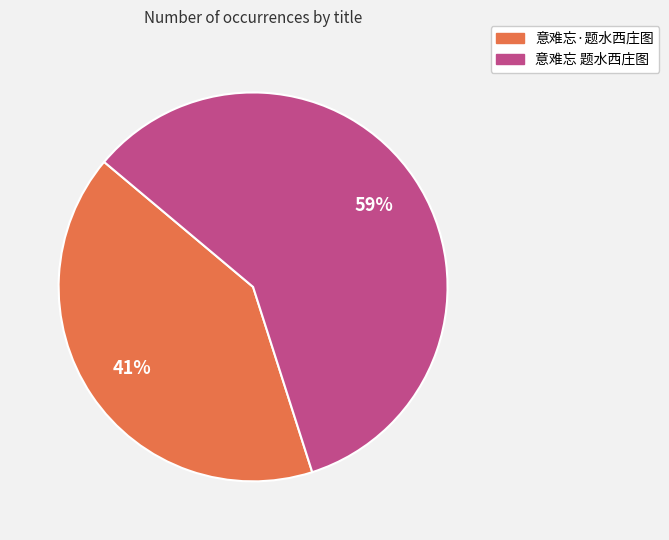

Is the sum of 意难忘 题水西庄图 and 意难忘·题水西庄图 greater than half?

Yes